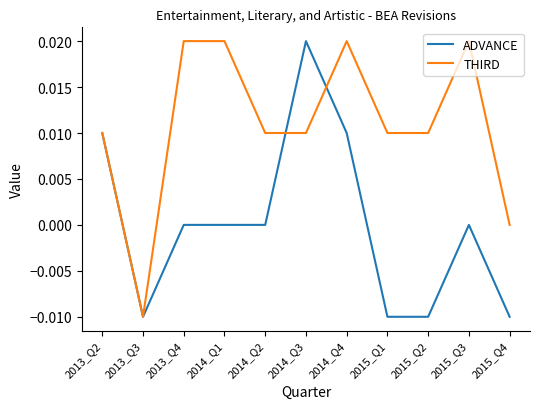

At which label is THIRD closest to 0?

2015_Q4